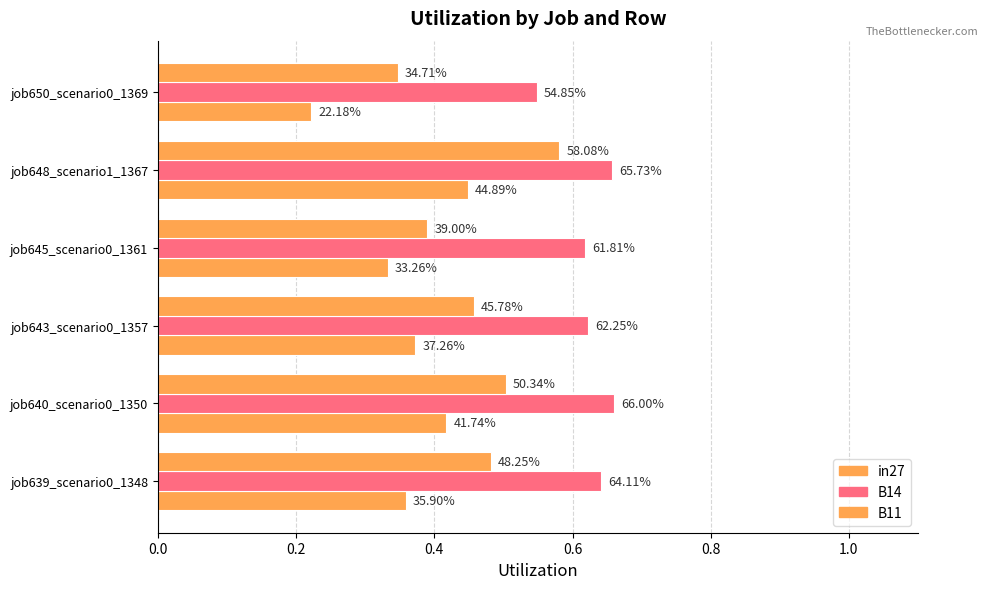

What is the greatest value displayed?

0.7